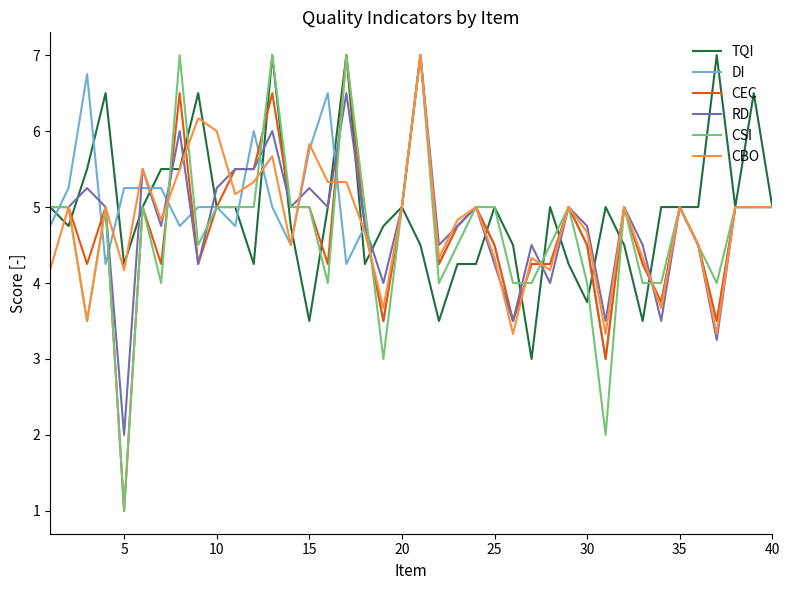

What is the lowest value of the CBO series?

3.3